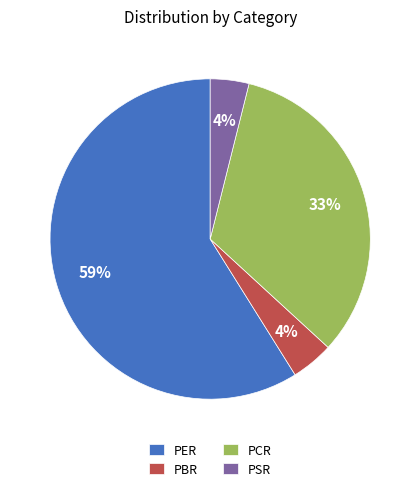

To the nearest percent, what is the average slice percentage?

25%